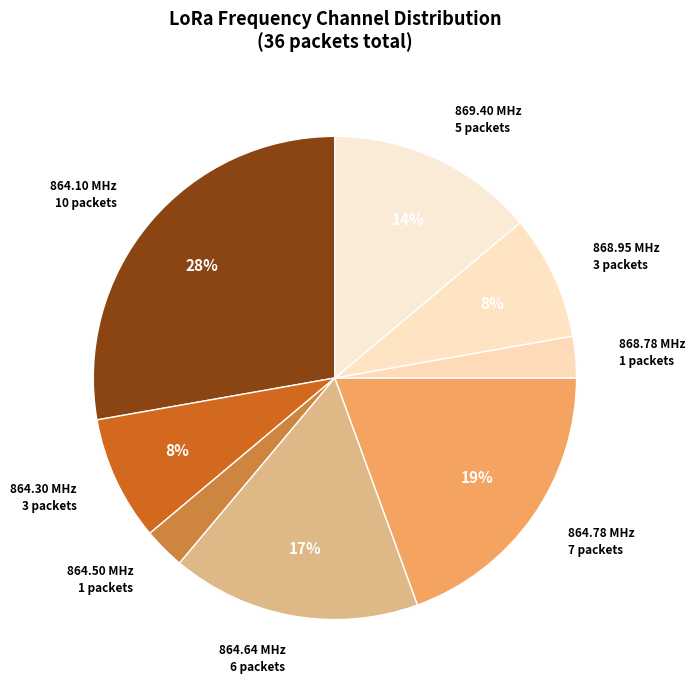

To the nearest percent, what is the difference between the largest and smallest slice percentages?

25%